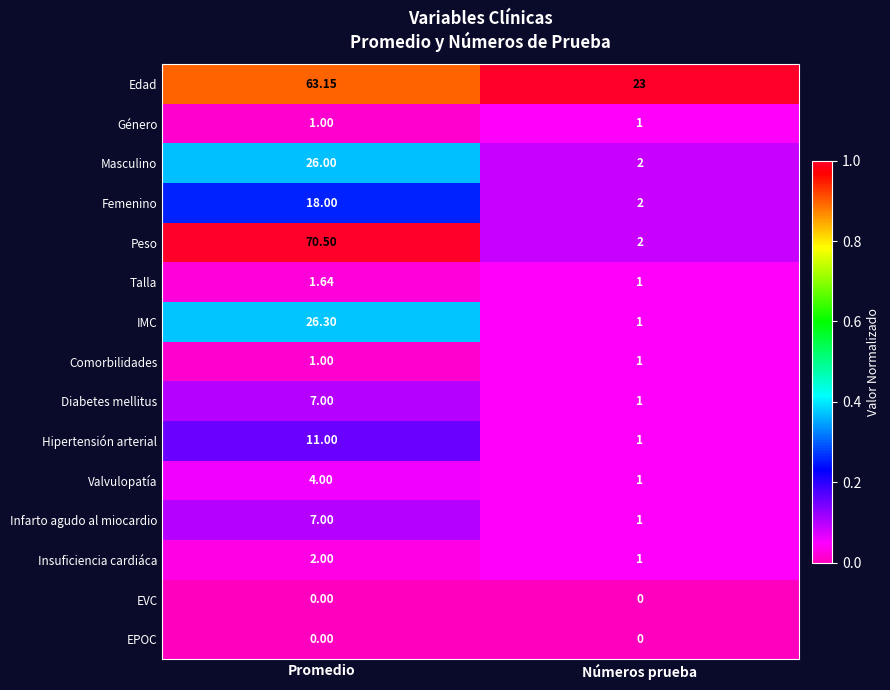

Which label corresponds to the largest value in the chart?

Promedio